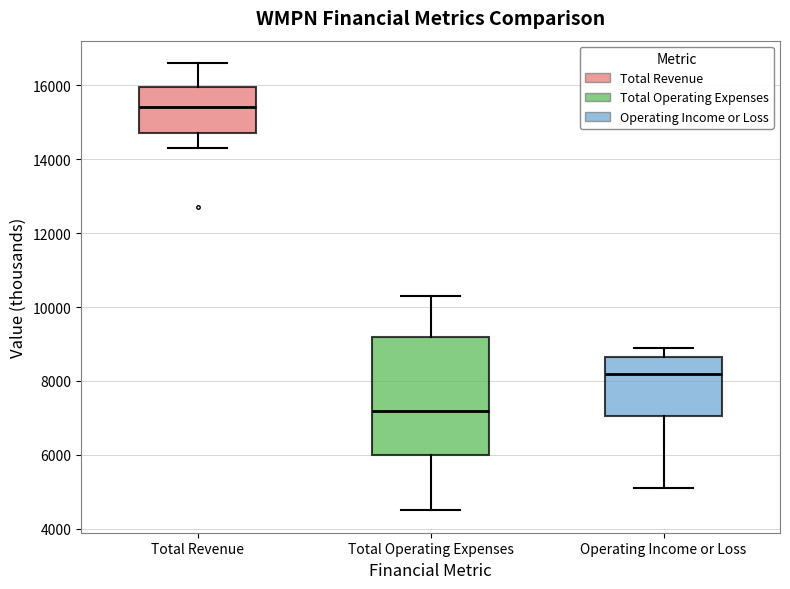

Where does the upper whisker of the box for Total Operating Expenses end on the y-axis? The values are not printed on the chart, so give them approximately, as read against the axis.

10400